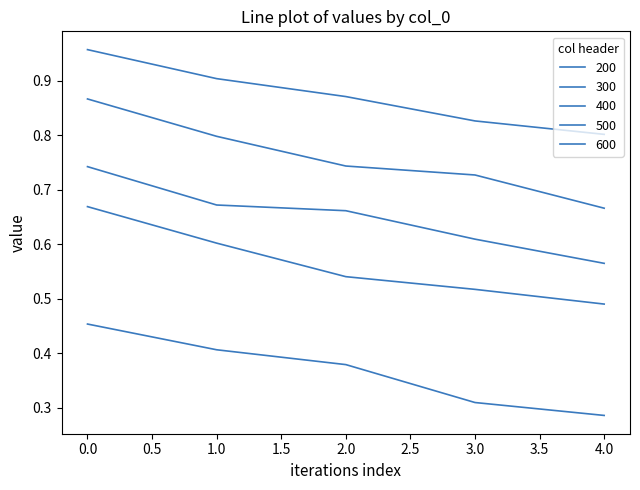

Reading left to right, transcribe all the data shown in this chart.

200: 0=0.5	1=0.4	2=0.4	3=0.3	4=0.3
300: 0=0.7	1=0.6	2=0.5	3=0.5	4=0.5
400: 0=0.7	1=0.7	2=0.7	3=0.6	4=0.6
500: 0=0.9	1=0.8	2=0.7	3=0.7	4=0.7
600: 0=1.0	1=0.9	2=0.9	3=0.8	4=0.8